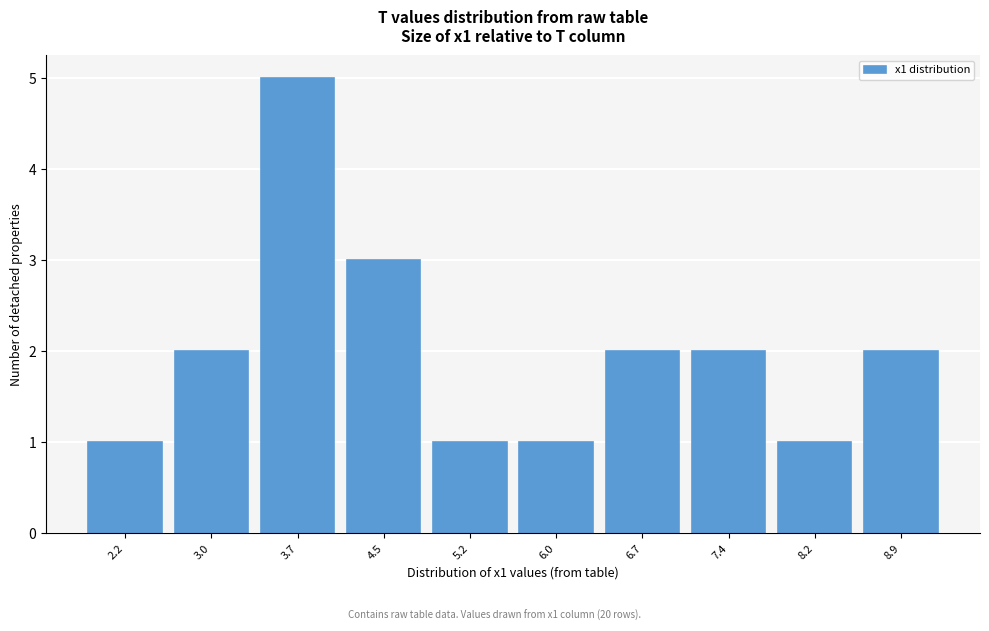

Reading left to right, list all the values displayed in this chart.

2.2=1	3.0=2	3.7=5	4.5=3	5.2=1	6.0=1	6.7=2	7.4=2	8.2=1	8.9=2